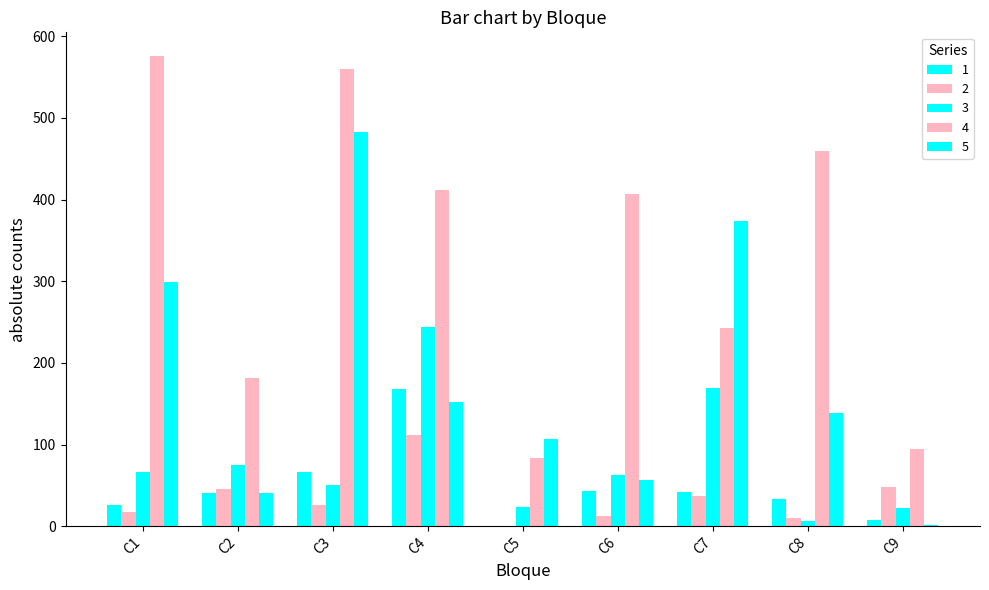

At which label is 4 closest to 330?

C6